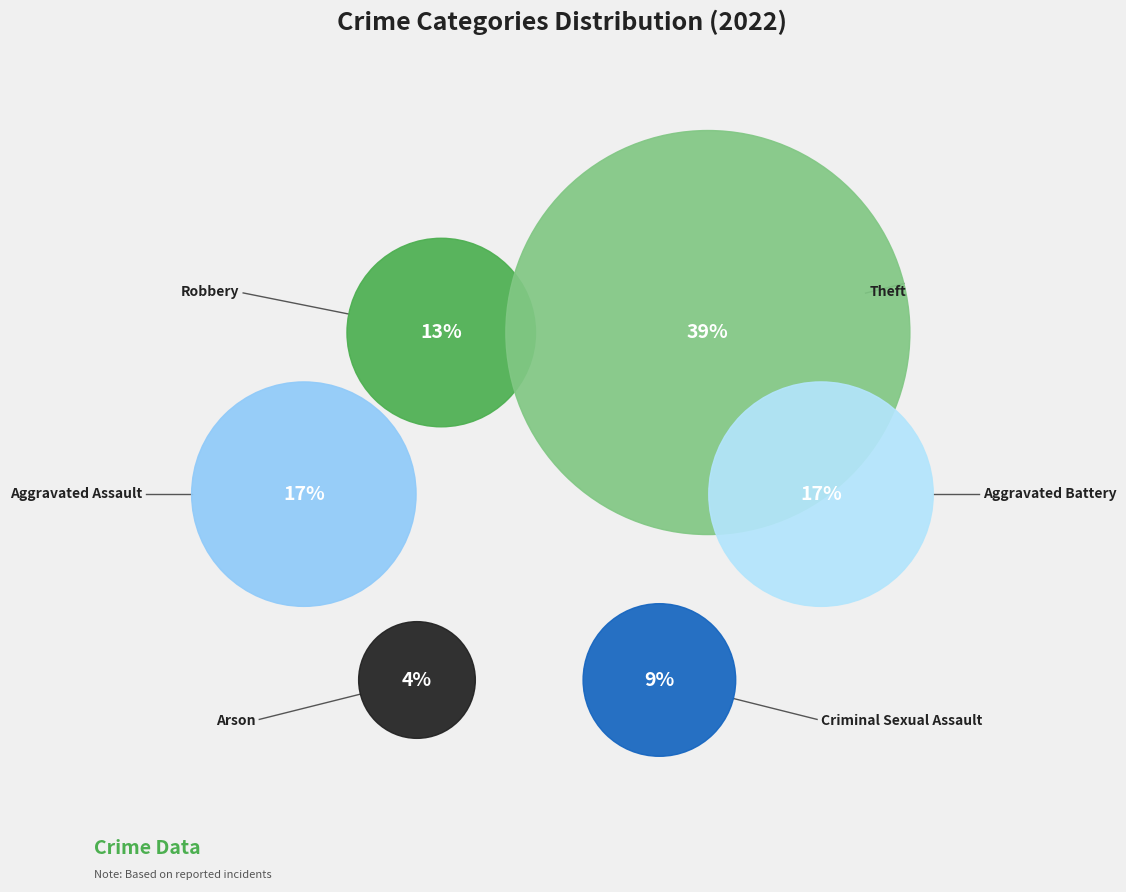

What is the ratio of the value at Robbery to the value at Criminal Sexual Assault?

1.5